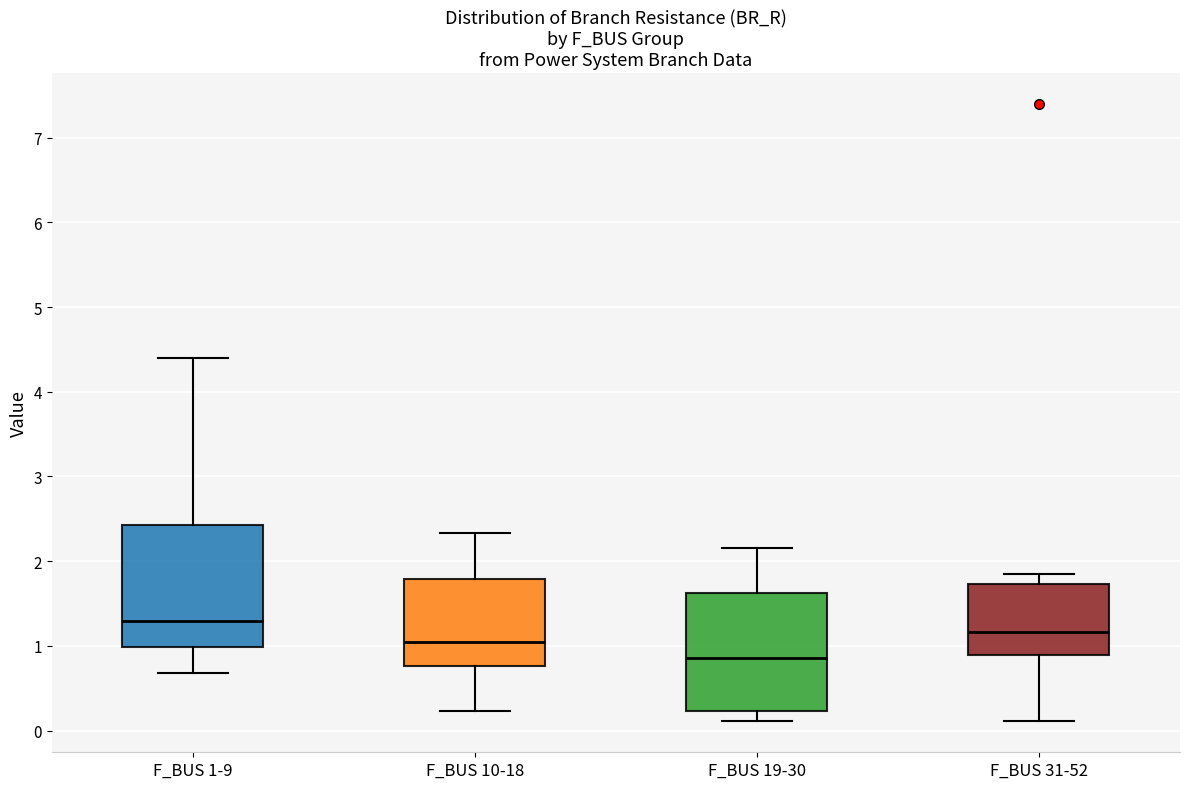

Where does the lower whisker of the box for F_BUS 1-9 end on the y-axis? The values are not printed on the chart, so give them approximately, as read against the axis.

0.7